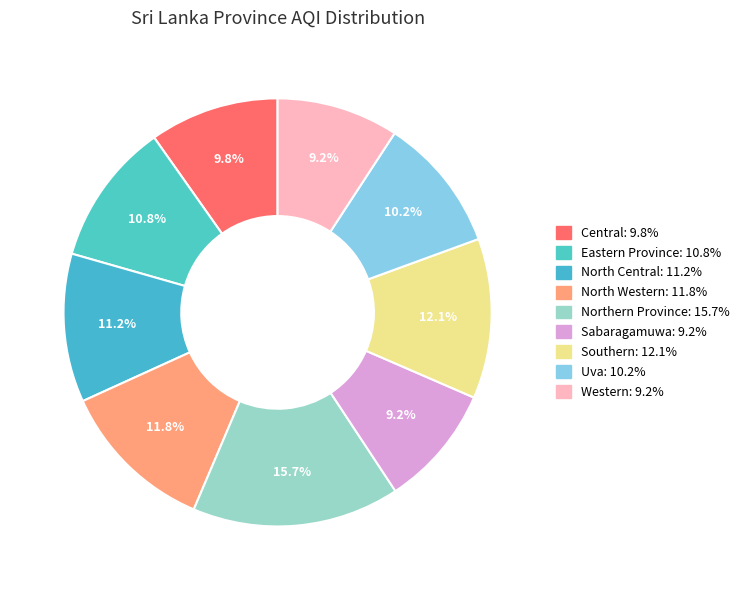

Approximately how many times larger is the value at Central compared to North Western?

0.8